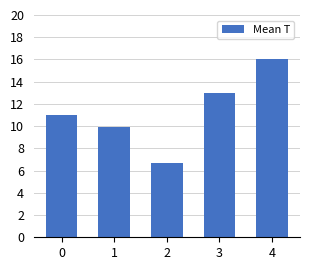

Read the value at 4.

16.0